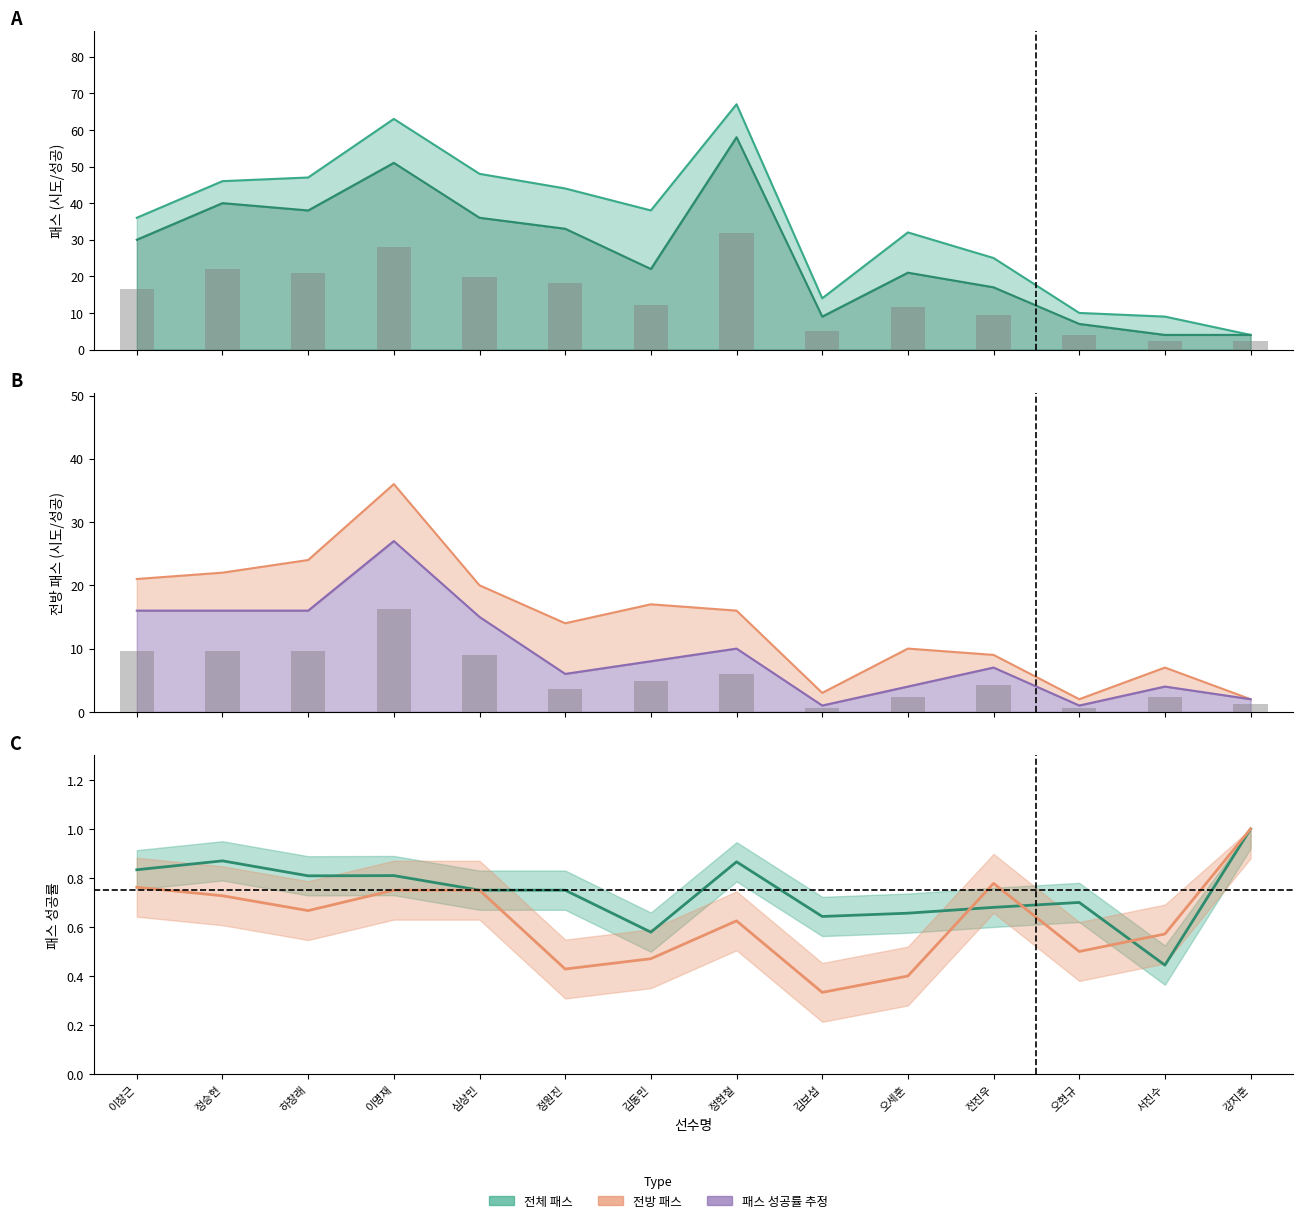

Rank the categories by 전방 패스 시도 value from lowest to highest.

오현규, 강지훈, 김보섭, 서진수, 전진우, 오세훈, 정원진, 정현철, 김동민, 심상민, 이창근, 정승현, 하창래, 이명재